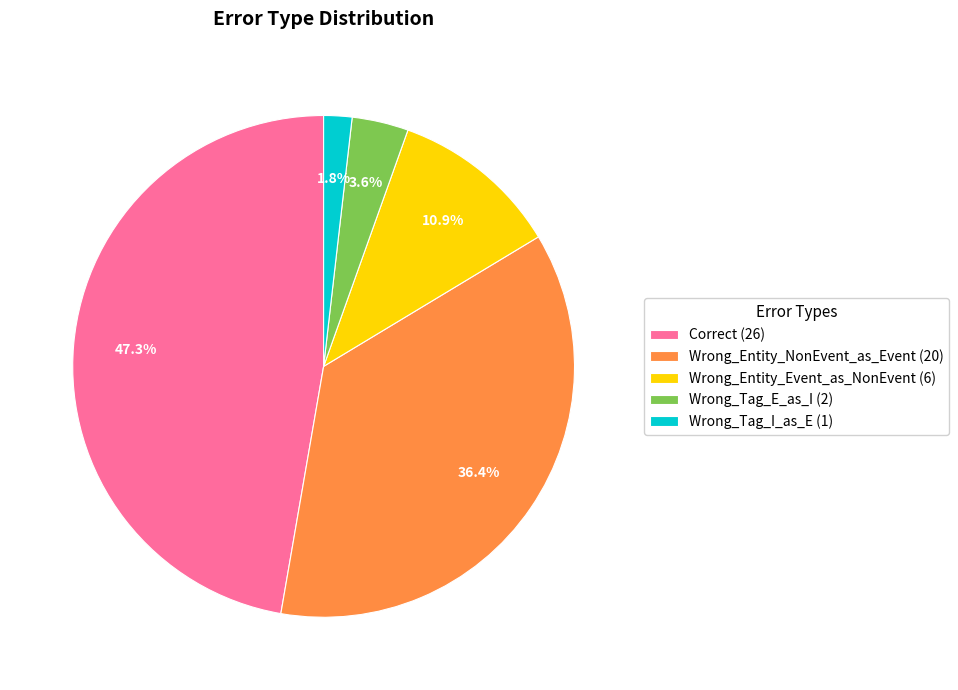

The Wrong_Tag_E_as_I slice represents 4% of the pie. True or false?

True